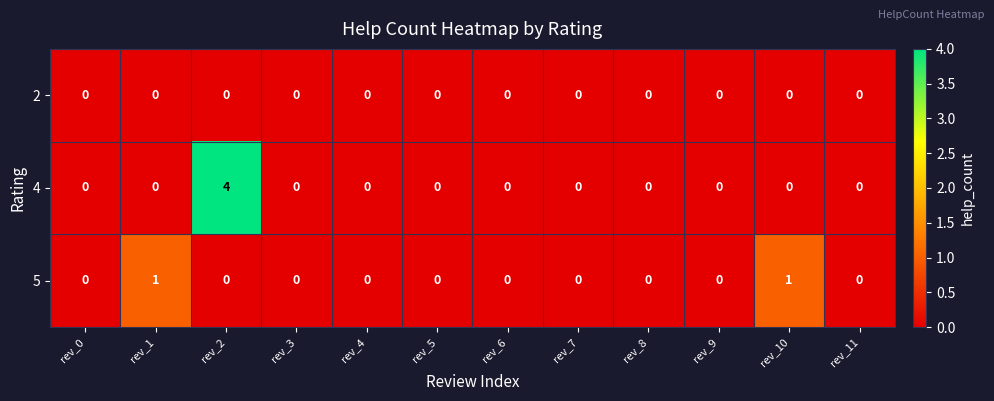

How many distinct data groups are displayed?

3